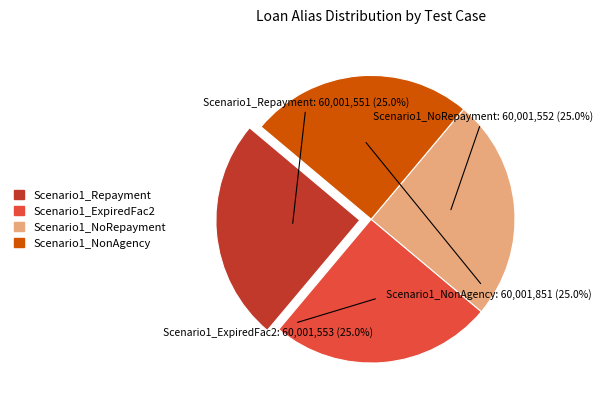

Approximately how many times larger is the value at Scenario1_NoRepayment compared to Scenario1_NonAgency?

1.0